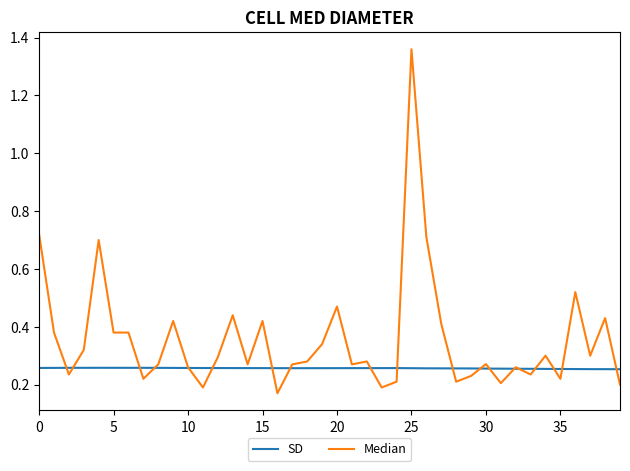

Rank the series by their maximum value, from lowest to highest.

SD, Median